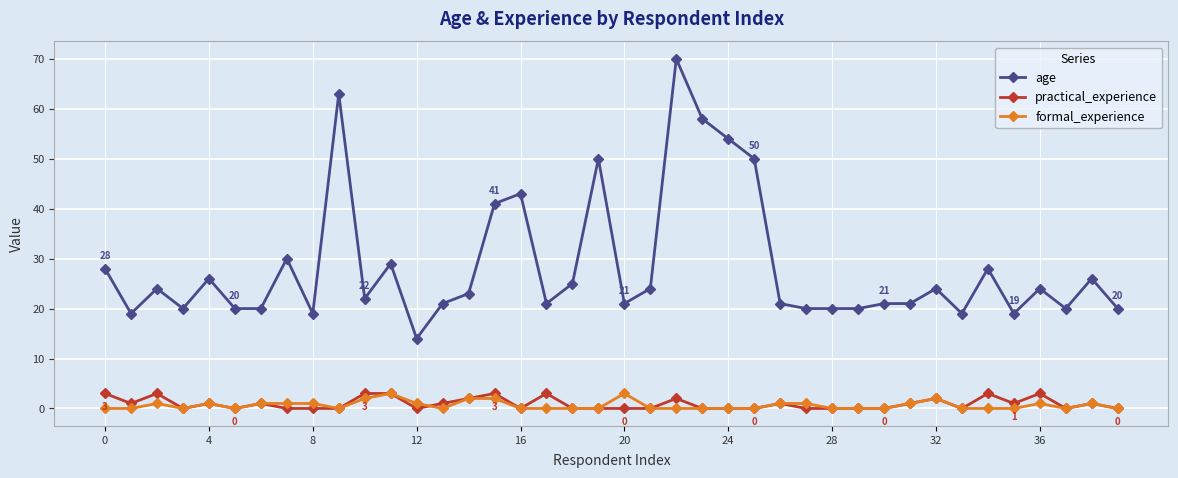

Which series has the largest range (max minus min)?

age